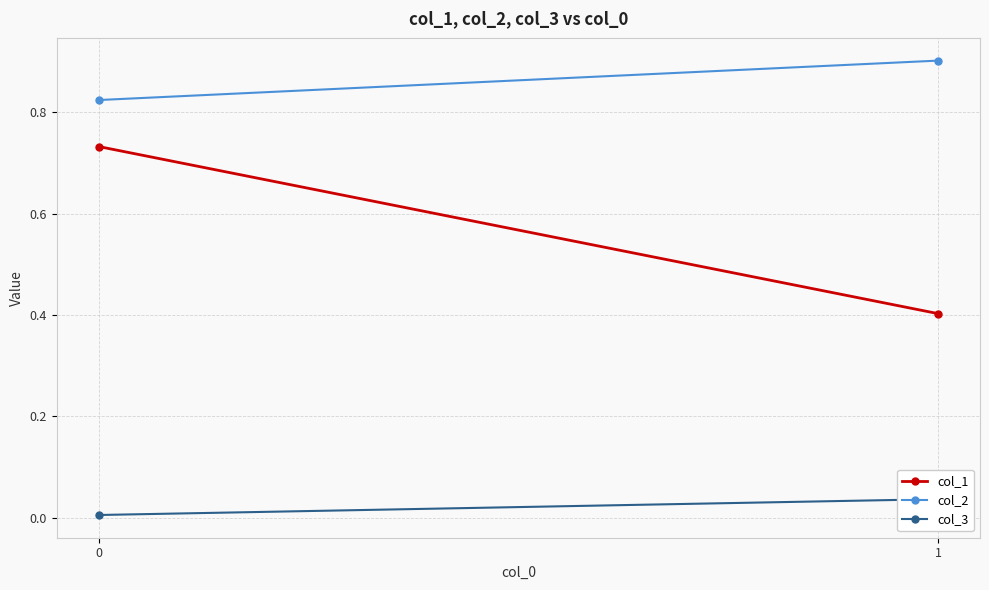

What is the value of the col_1 point at the 2nd from the left?

0.4